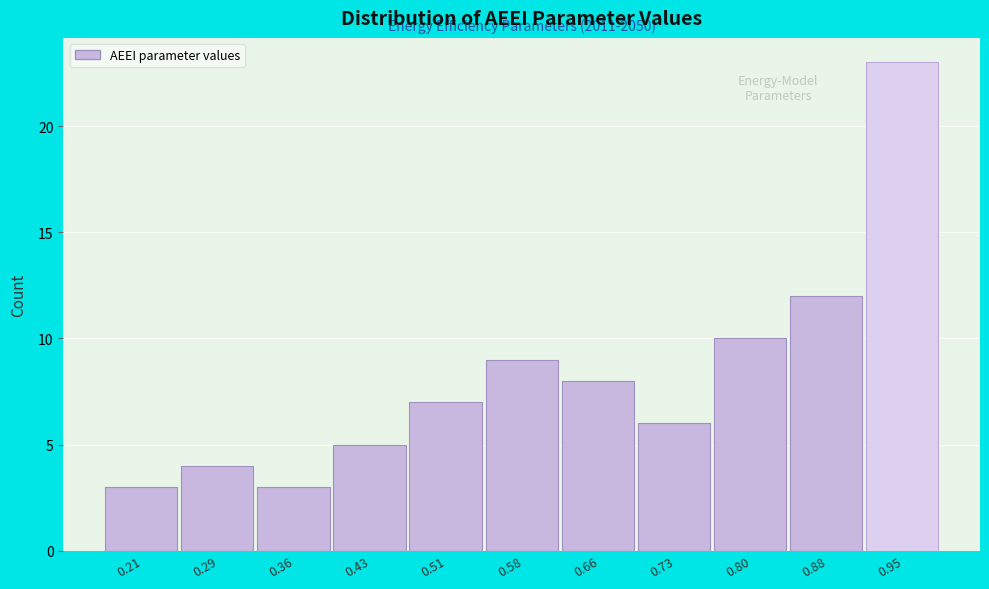

Reading left to right, list all the values displayed in this chart.

0.21=3	0.29=4	0.36=3	0.43=5	0.51=7	0.58=9	0.66=8	0.73=6	0.80=10	0.88=12	0.95=23